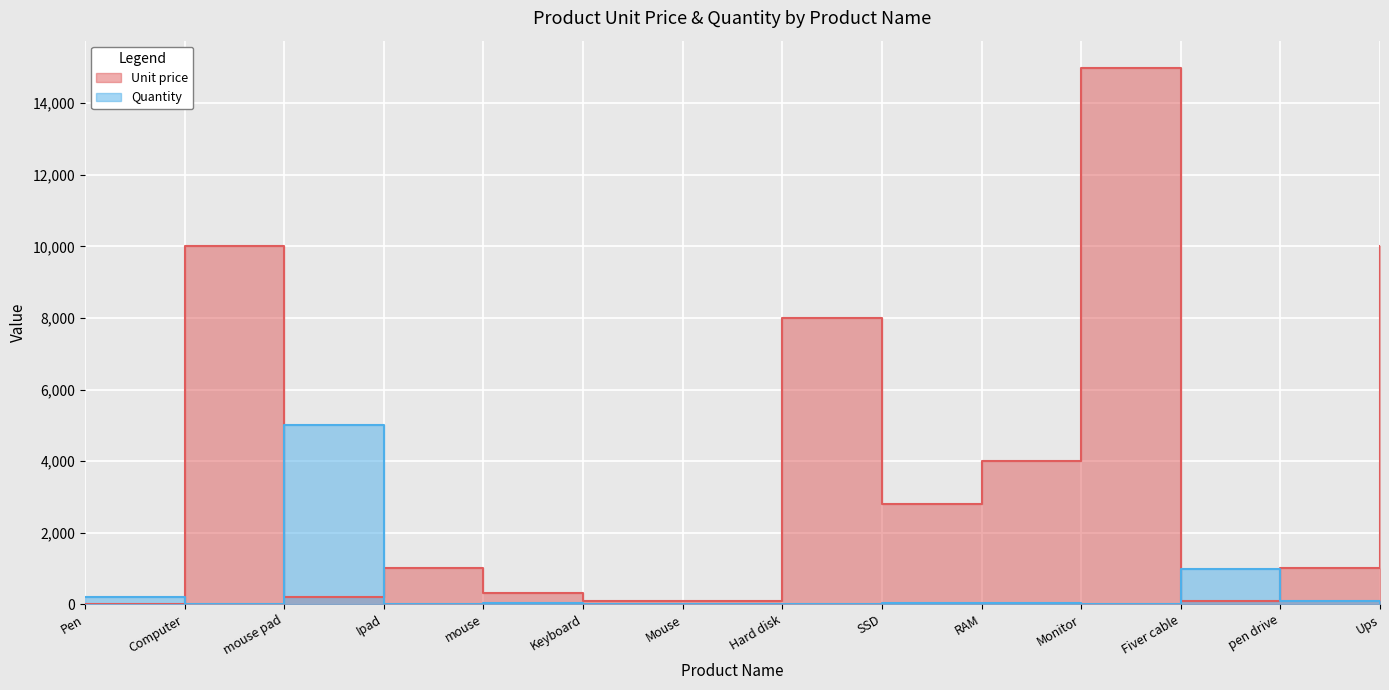

How many interior local valleys does the Unit price series have?

4